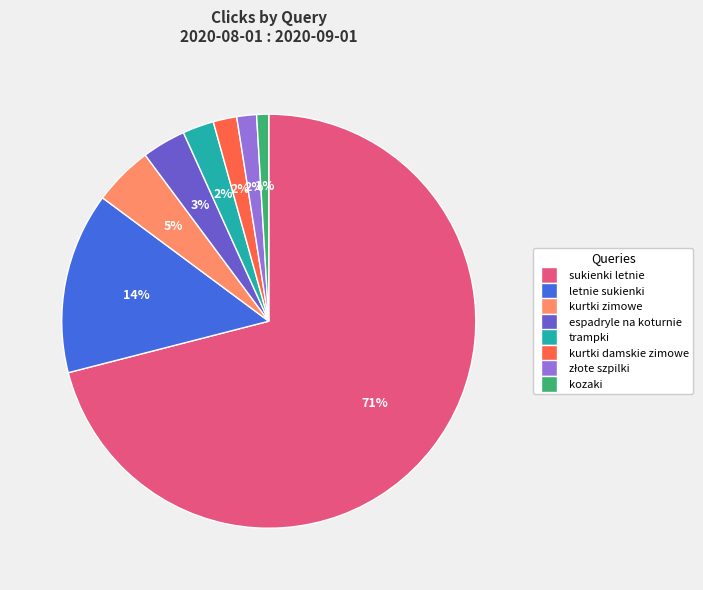

Between kurtki zimowe and espadryle na koturnie, which is larger?

kurtki zimowe